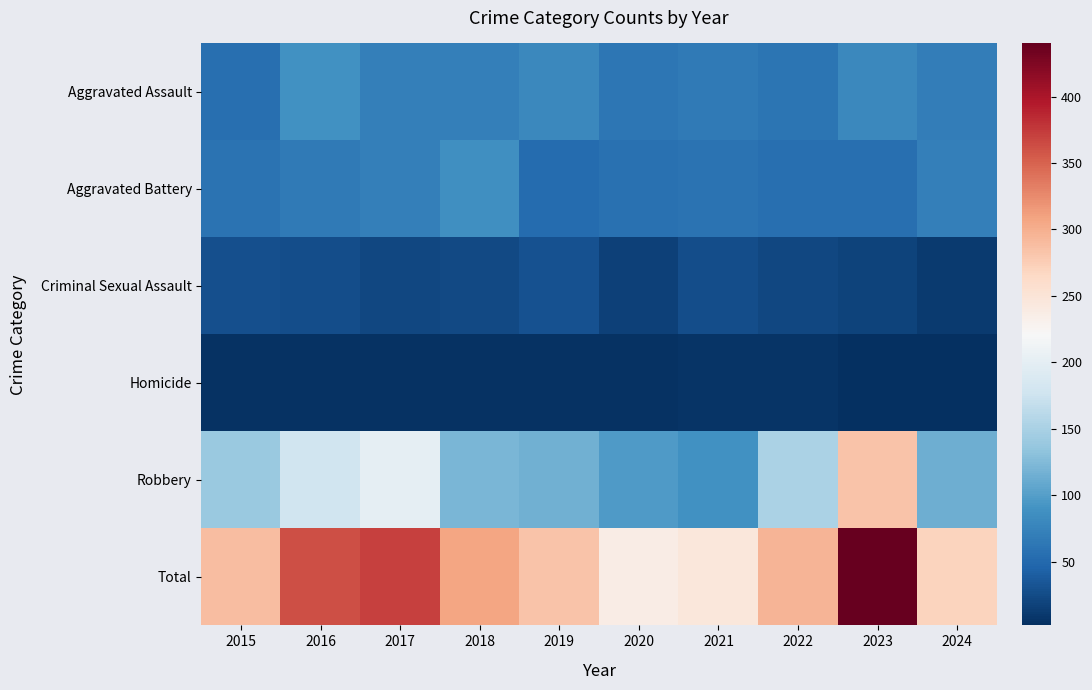

Count the number of categories in the chart.

10